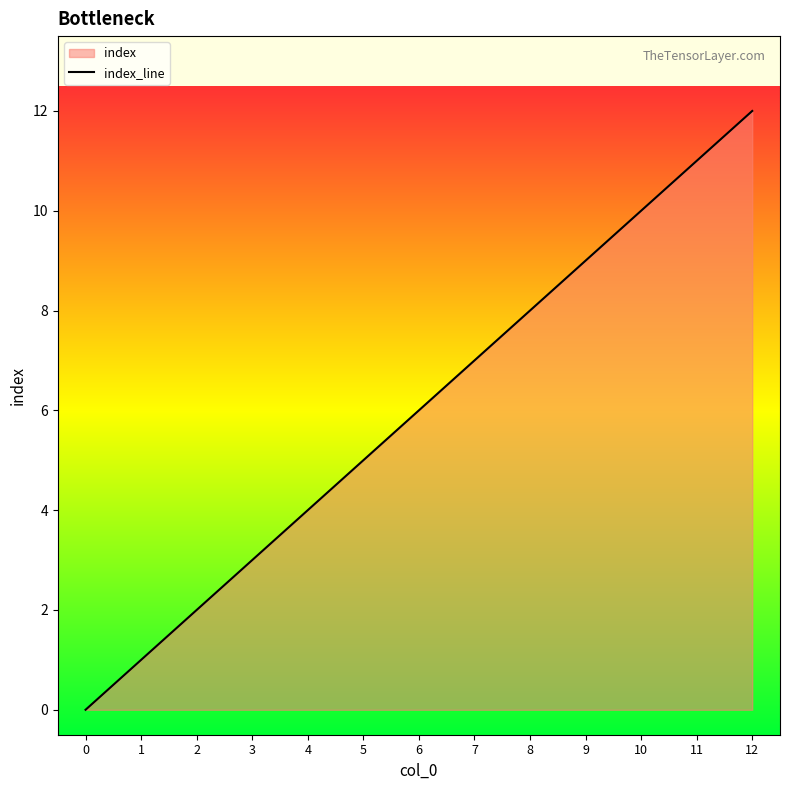

How many lines are shown in the chart?

1